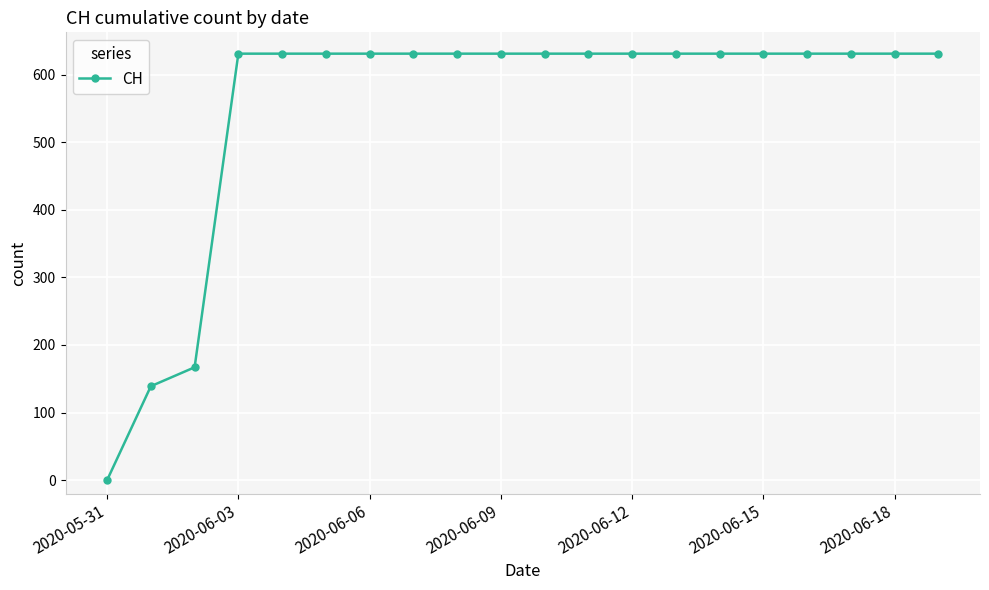

What is the value of the 11th point from the left?

631